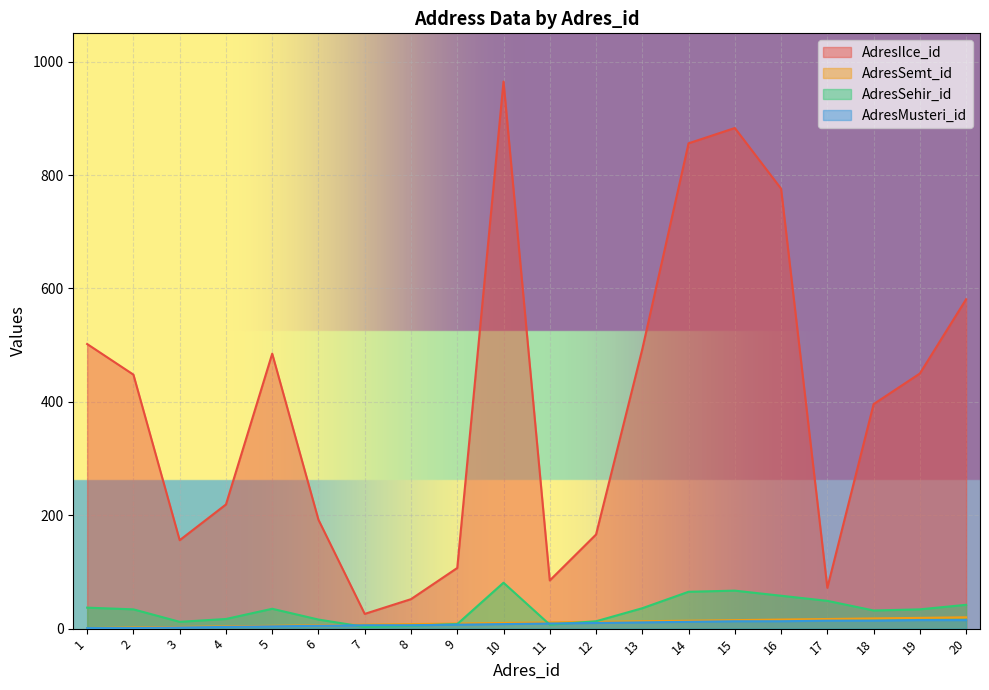

What is the total value across all series at 17?

152